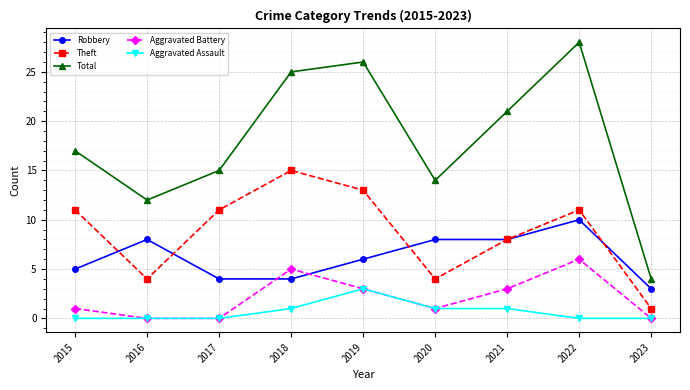

True or false: Aggravated Assault and Theft cross at least once.

False